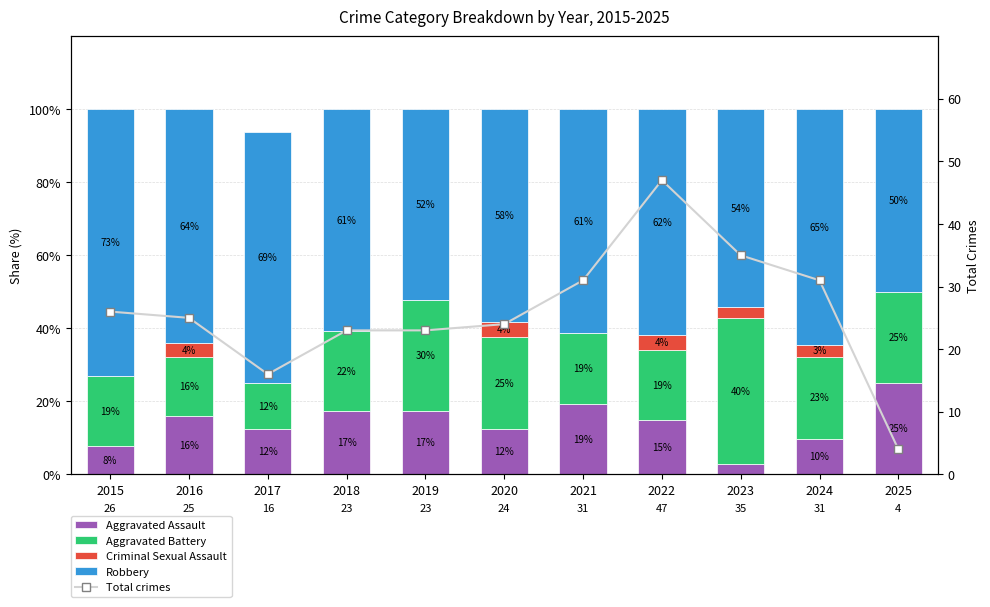

Is it true that Criminal Sexual Assault equals 3.2 at 2024?

True